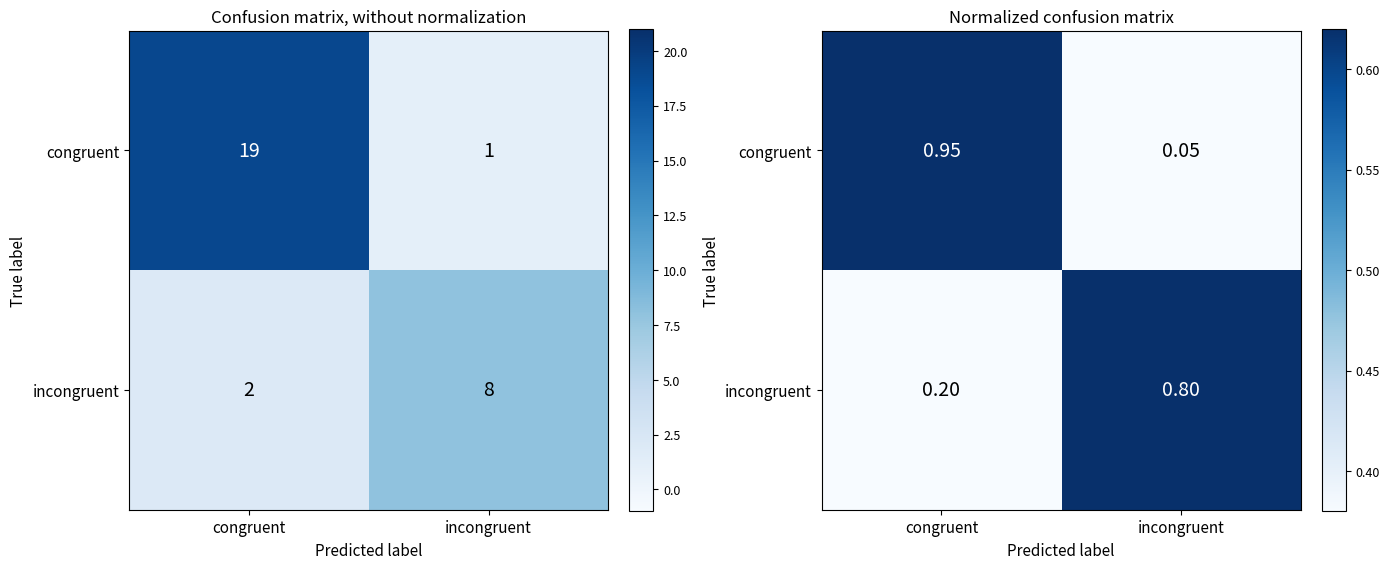

At which category does the chart reach its peak across all series?

congruent